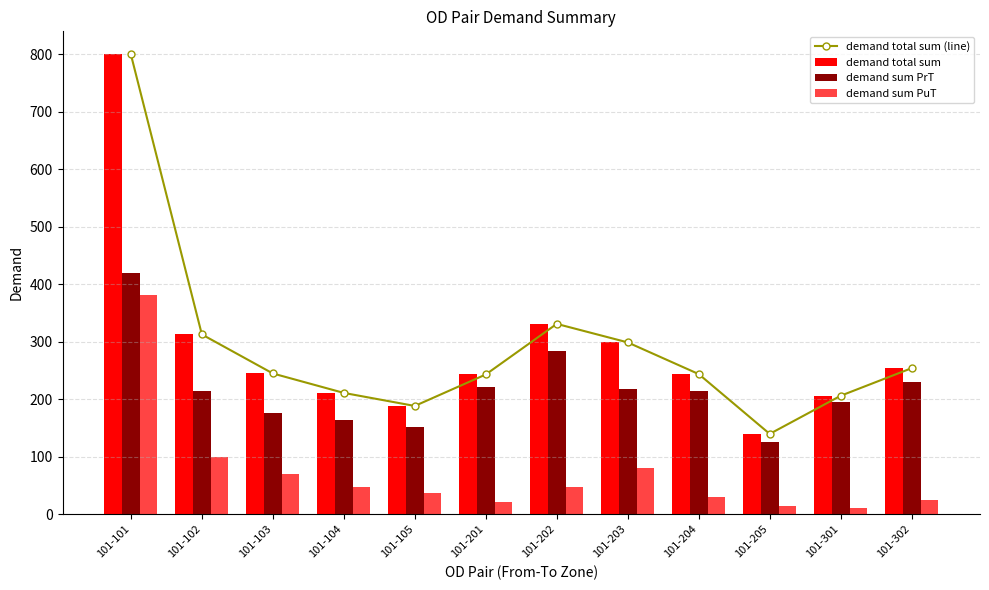

How many data points in demand total sum (line) are less than 244?

6